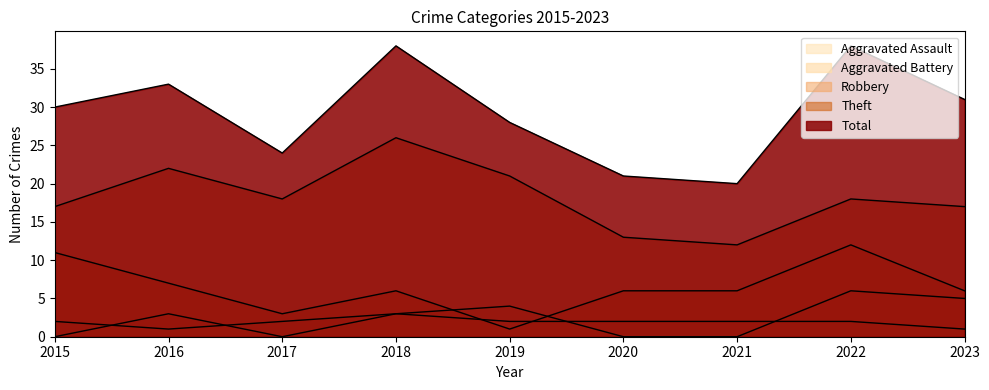

The value of Total at 2020 is 21. True or false?

True